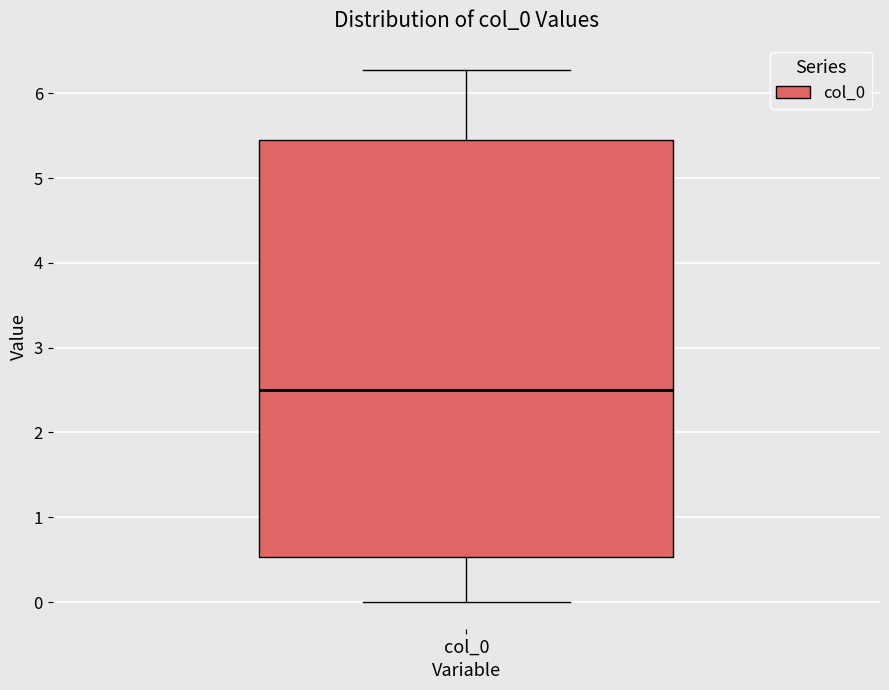

Transcribe this box plot: give where the median line is, the range the box spans, and where the two whiskers end, as read against the y-axis. The values are not printed on the chart, so give them approximately, as read against the axis.

median 2.5, box 0.5 to 5.5, whiskers 0.0 to 6.3